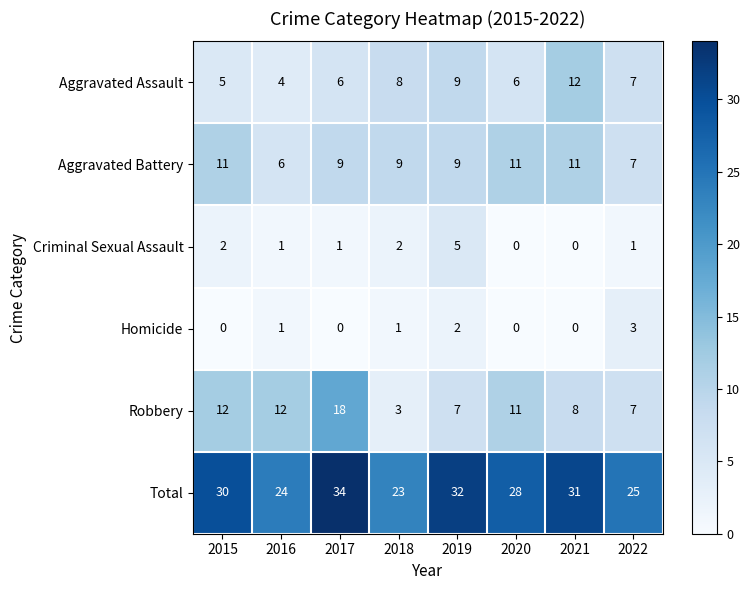

At which label is Total closest to 28?

2020